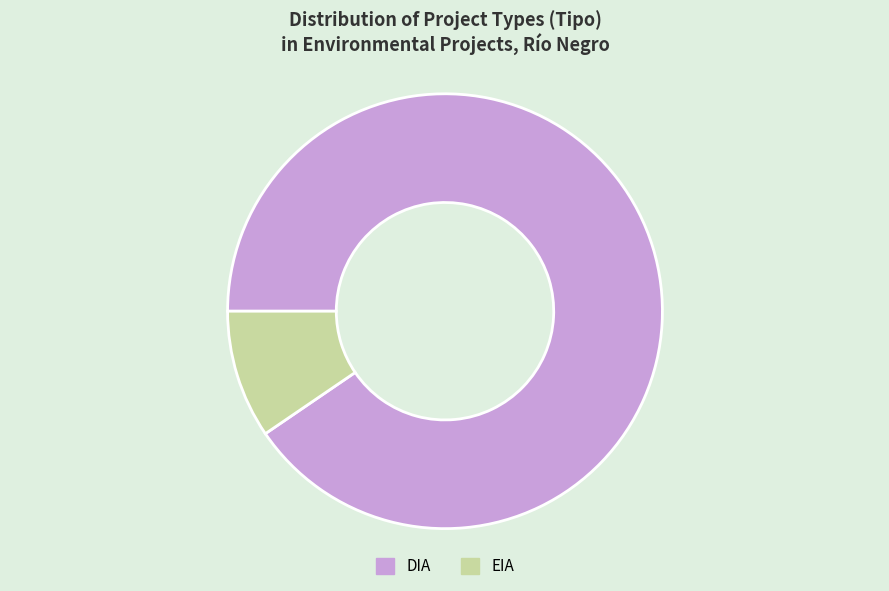

Which has a higher value, DIA or EIA?

DIA